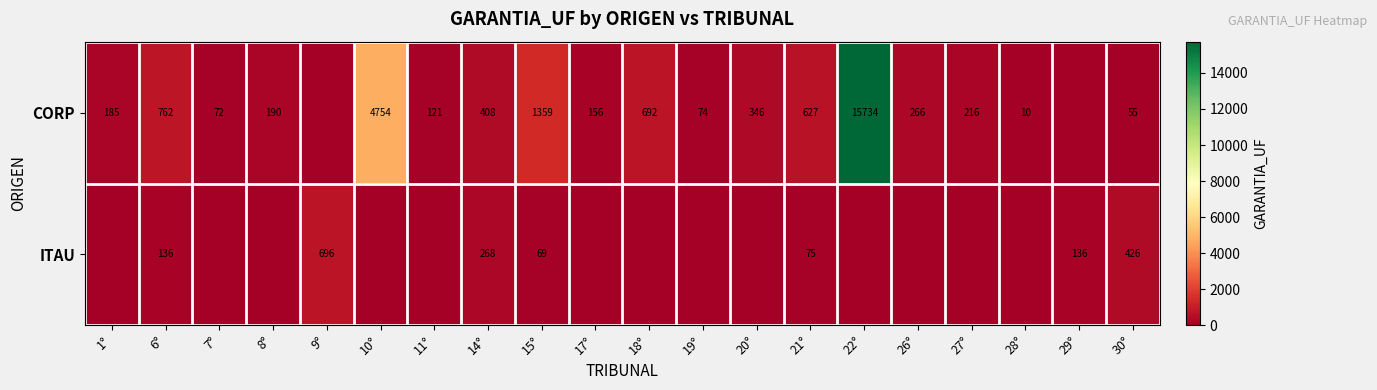

At 14°, list the series in order from smallest to largest.

ITAU, CORP